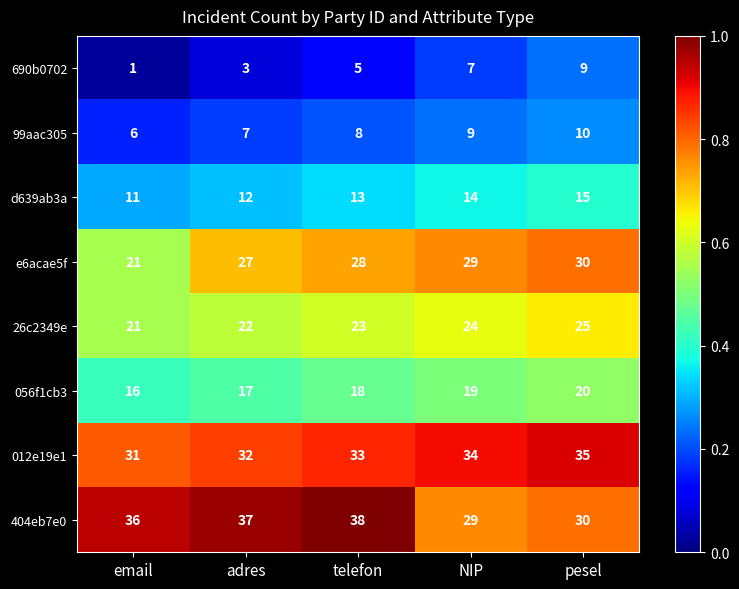

What is the difference between the 99aac305 values at NIP and email?

3